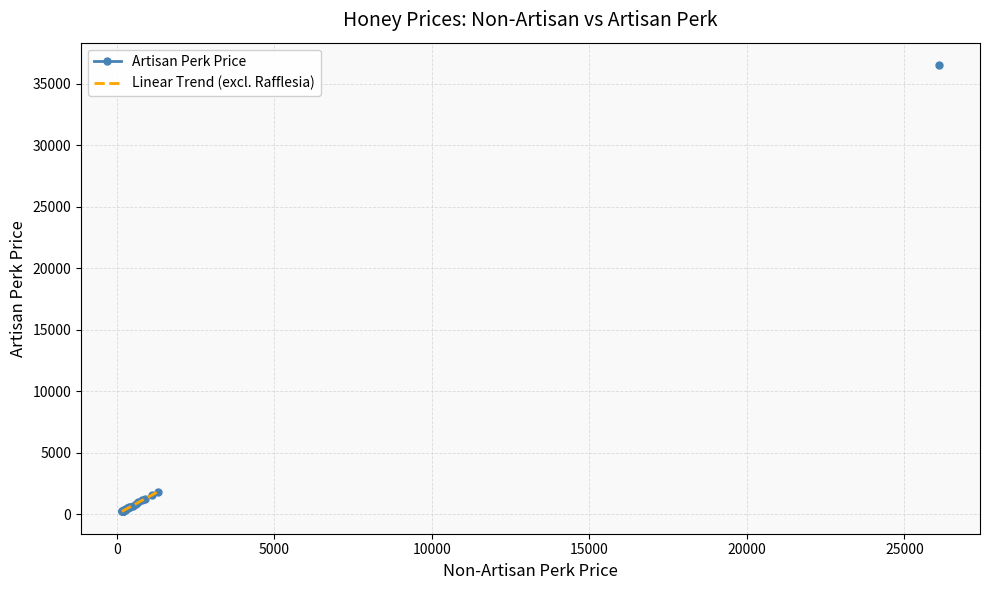

Reading left to right, list all the values displayed in this chart.

Non-Artisan Perk Price: 160	160	170	190	190	180	200	200	200	200	210	210	210	210	220	220	230	250	250	260	280	290	330	360	390	420	500	600	680	900	800	1100	1300	26100
Artisan Perk Price: 224	224	238	266	266	252	280	280	280	280	294	294	294	294	308	308	322	350	350	364	392	406	462	504	546	588	700	840	952	1260	1120	1540	1820	36540